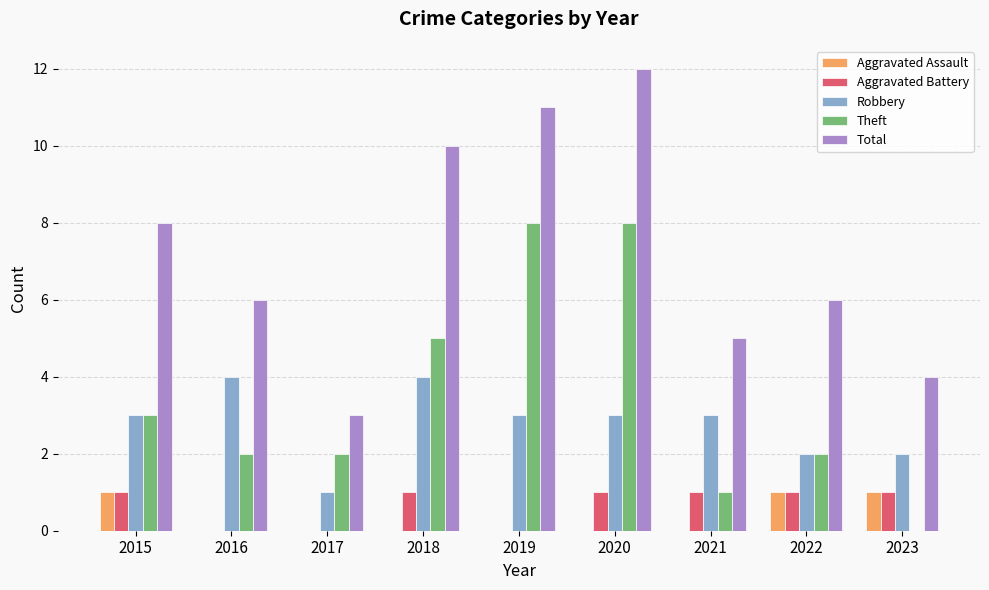

Reading left to right, extract all data points from this chart.

Aggravated Assault: 2015=1	2016=0	2017=0	2018=0	2019=0	2020=0	2021=0	2022=1	2023=1
Aggravated Battery: 2015=1	2016=0	2017=0	2018=1	2019=0	2020=1	2021=1	2022=1	2023=1
Robbery: 2015=3	2016=4	2017=1	2018=4	2019=3	2020=3	2021=3	2022=2	2023=2
Theft: 2015=3	2016=2	2017=2	2018=5	2019=8	2020=8	2021=1	2022=2	2023=0
Total: 2015=8	2016=6	2017=3	2018=10	2019=11	2020=12	2021=5	2022=6	2023=4